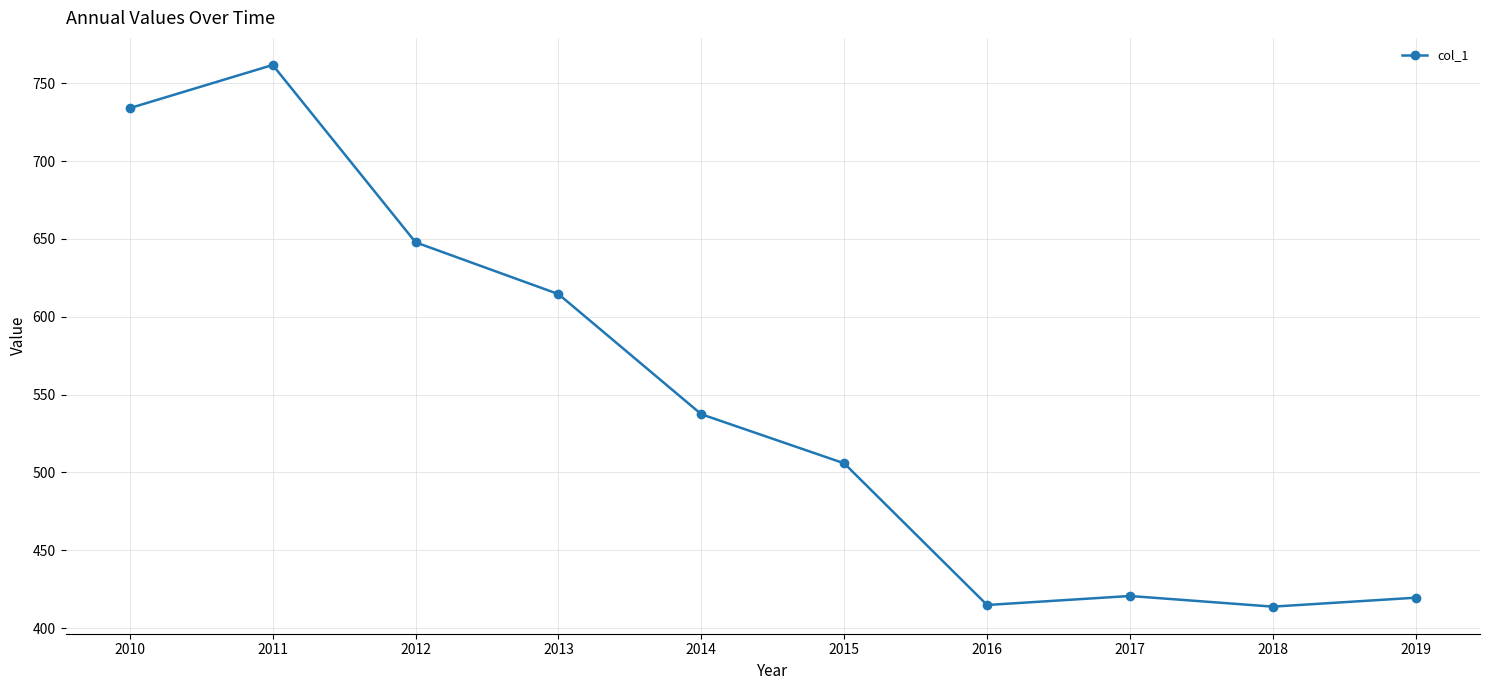

Is it true that the value at 2011 is 761.8?

True